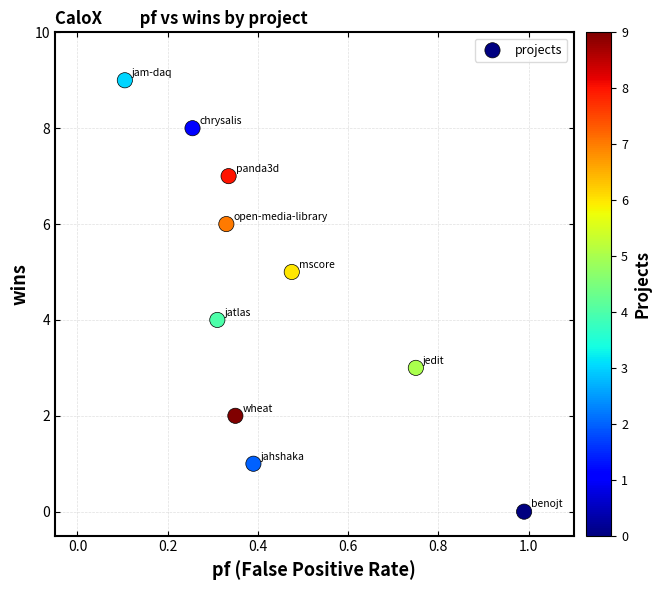

What is the range of Y values (max minus min)?

9